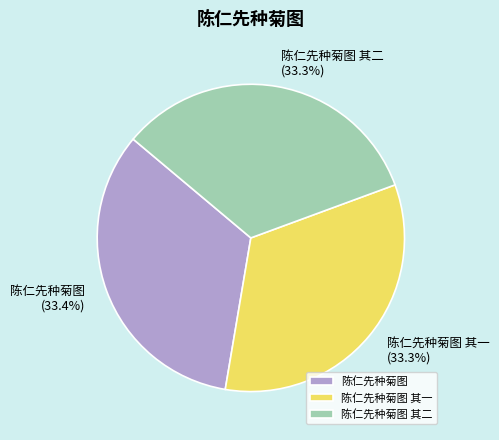

What portion of the pie excludes 陈仁先种菊图 其二?

66.7%